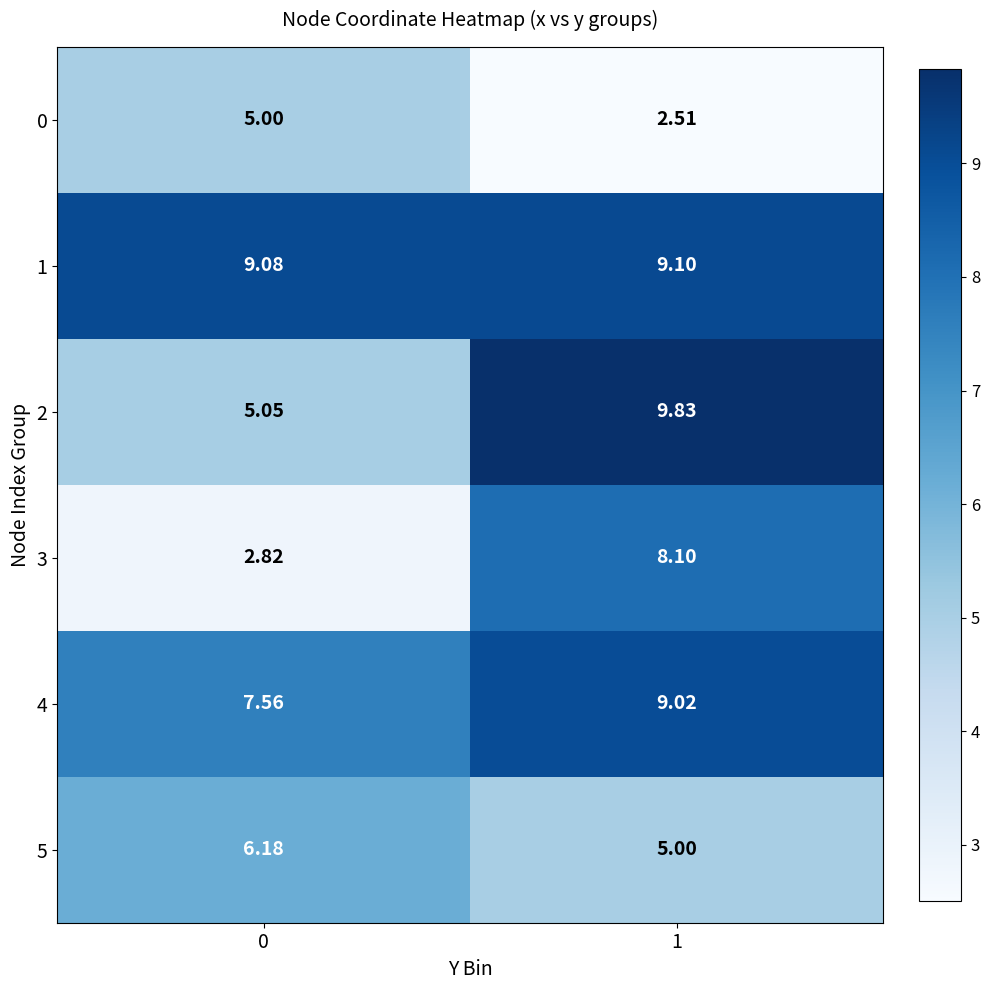

List the series in order of their peak value, highest first.

2, 1, 4, 3, 5, 0